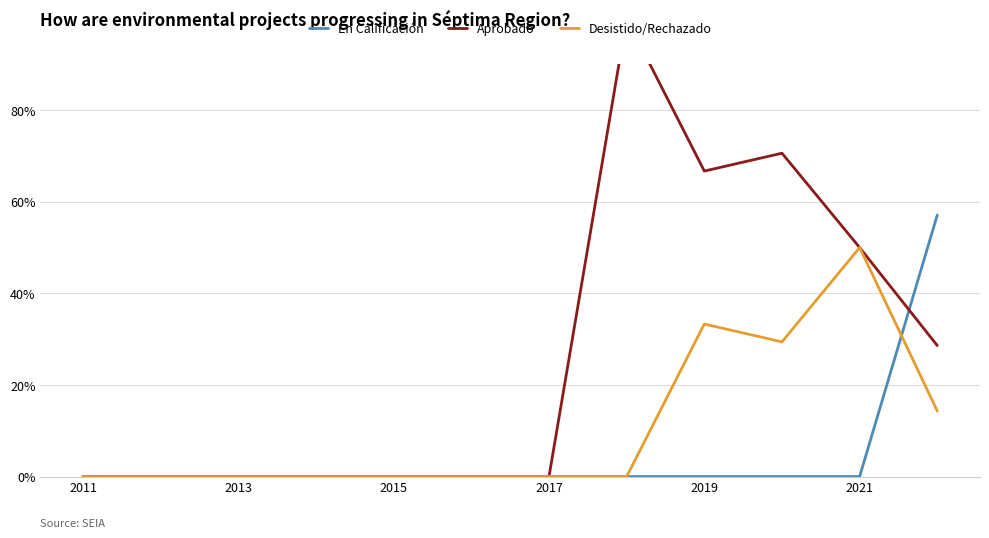

What is the maximum value for Desistido/Rechazado?

50.0